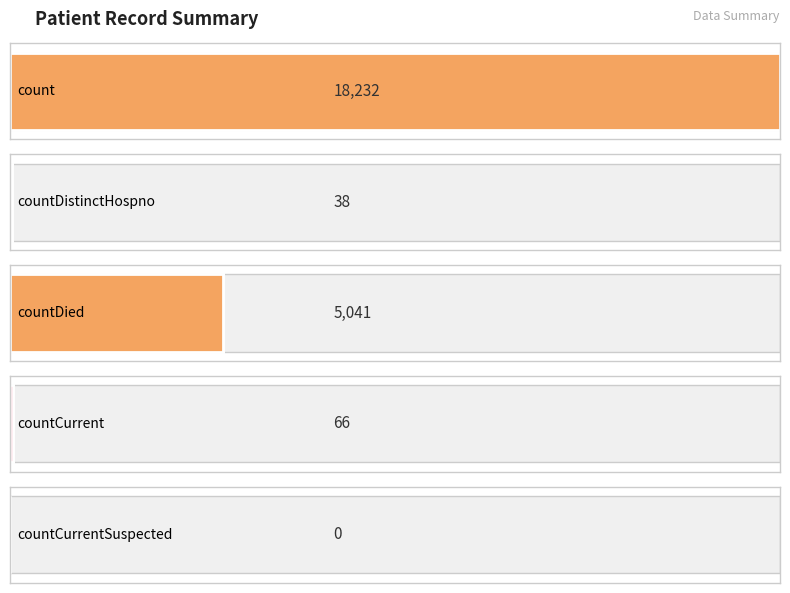

What position from the left is count?

1